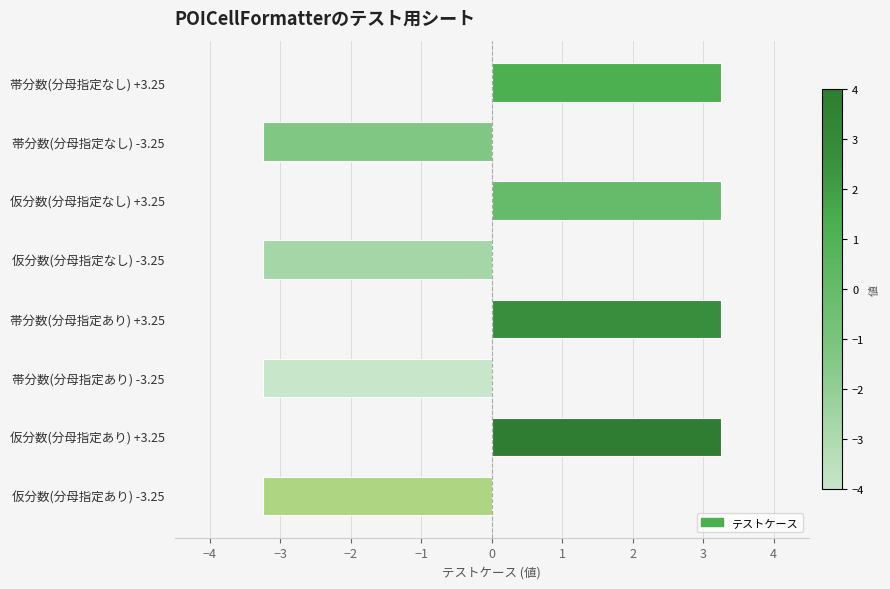

What is the change in value from 仮分数(分母指定なし) +3.25 to 帯分数(分母指定あり) -3.25?

-6.5